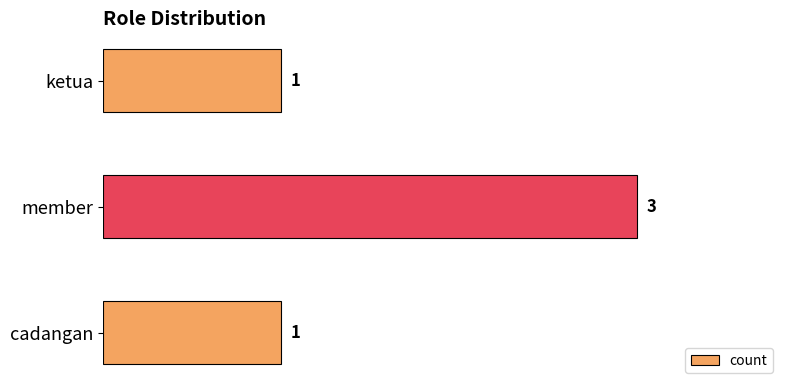

Reading top to bottom, list all the values displayed in this chart.

1	3	1